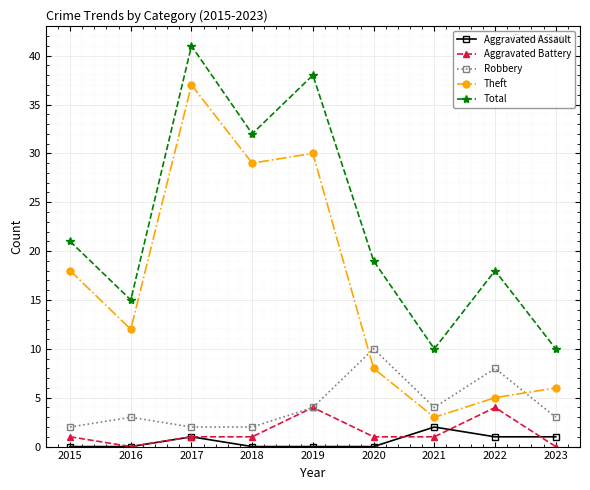

Read the Aggravated Assault value at 2022.

1